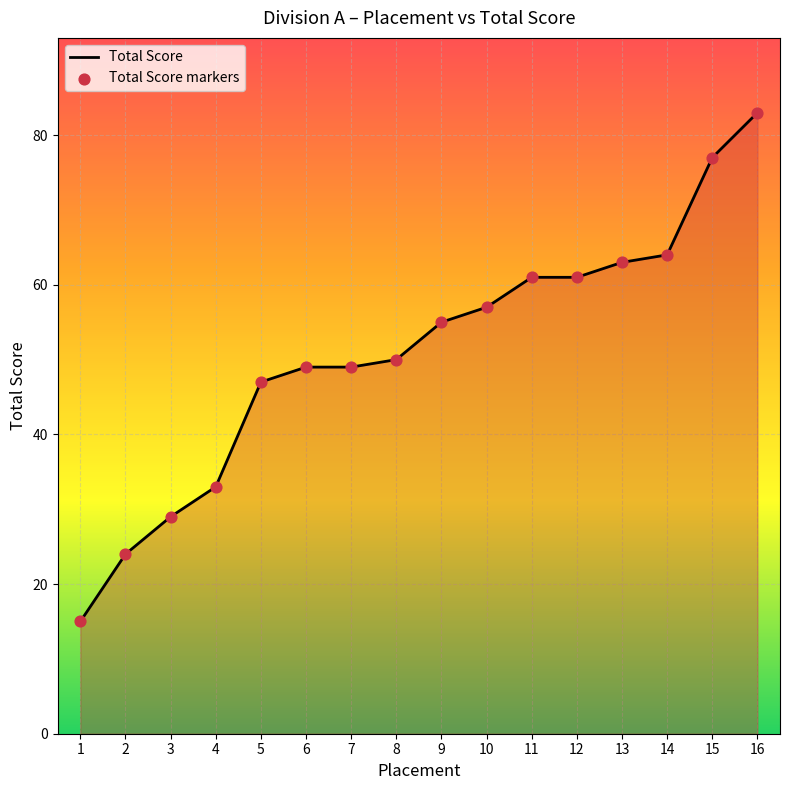

At which category is the sum across all series the highest?

16